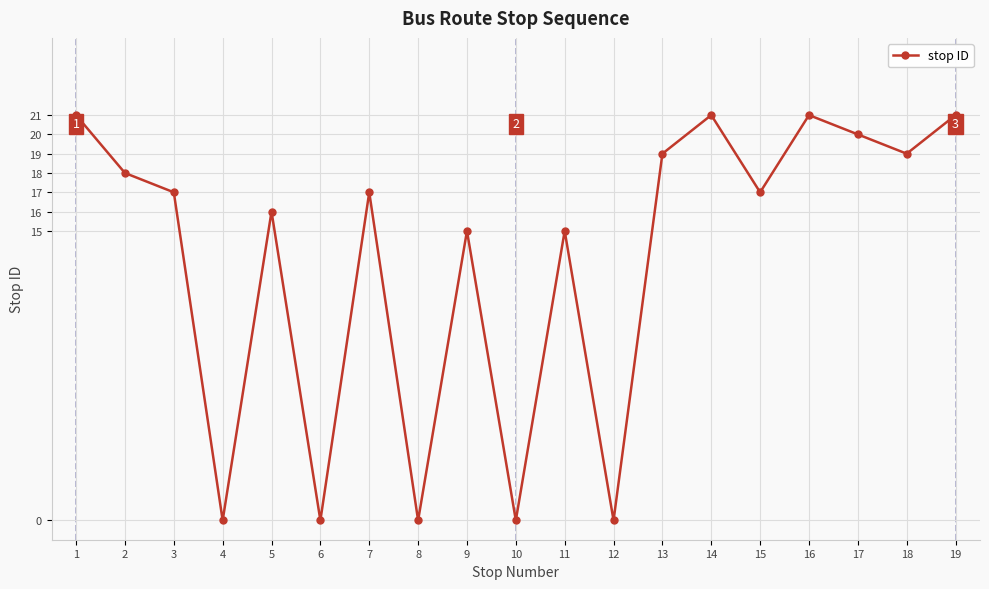

Count the number of categories in the chart.

19